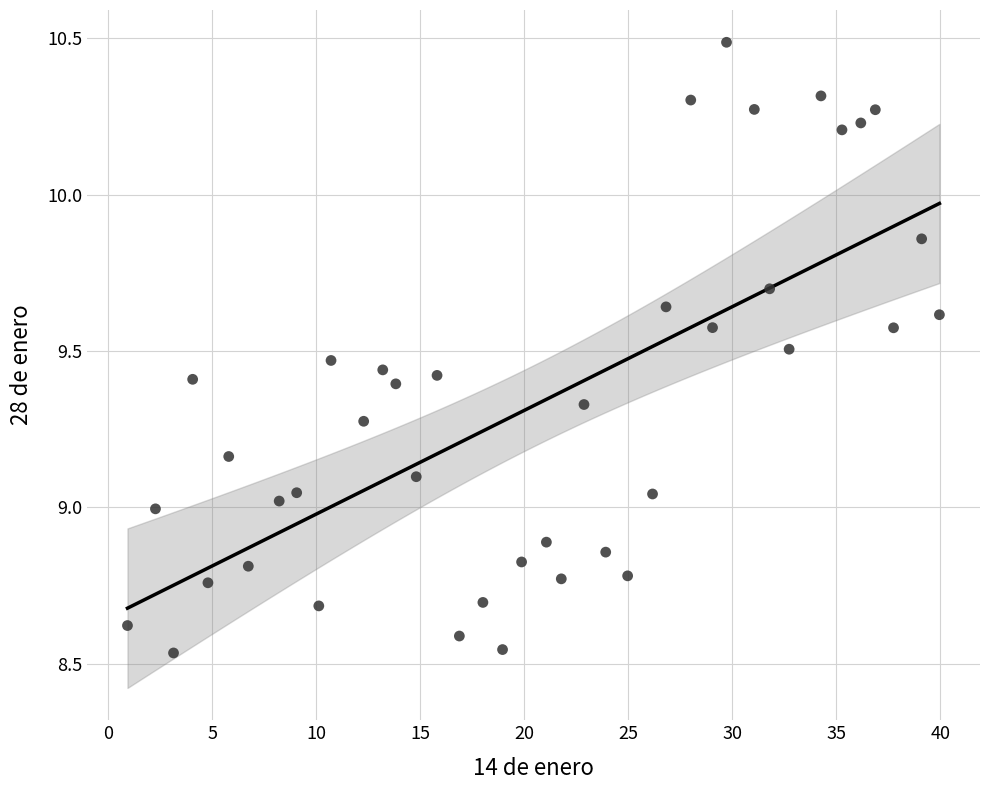

What is the range of Y values (max minus min)?

2.0